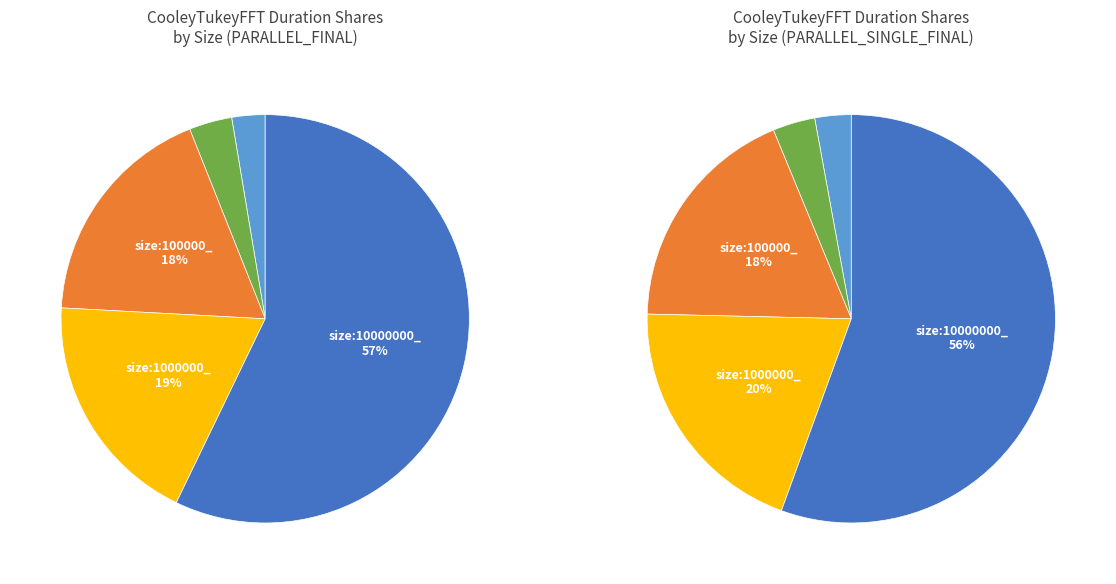

To the nearest percent, what percentage of the pie is size:100000_?

18%